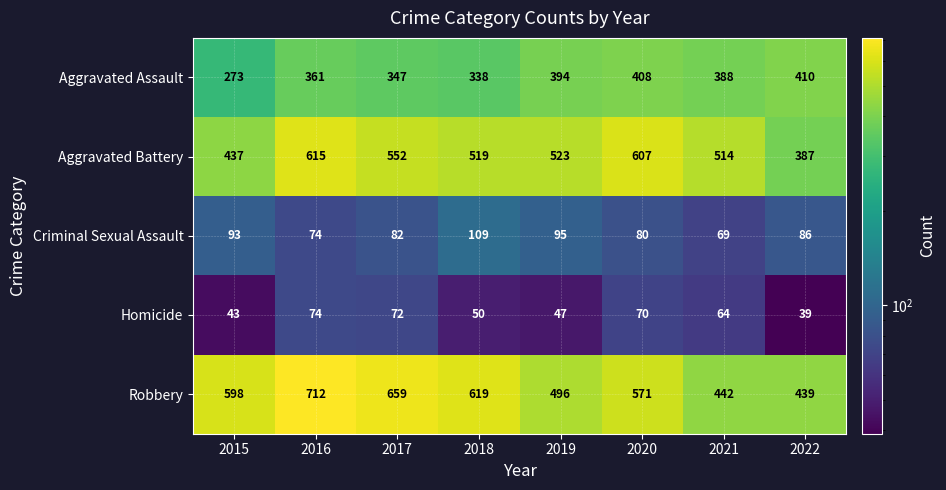

What is the maximum value shown in the chart?

712